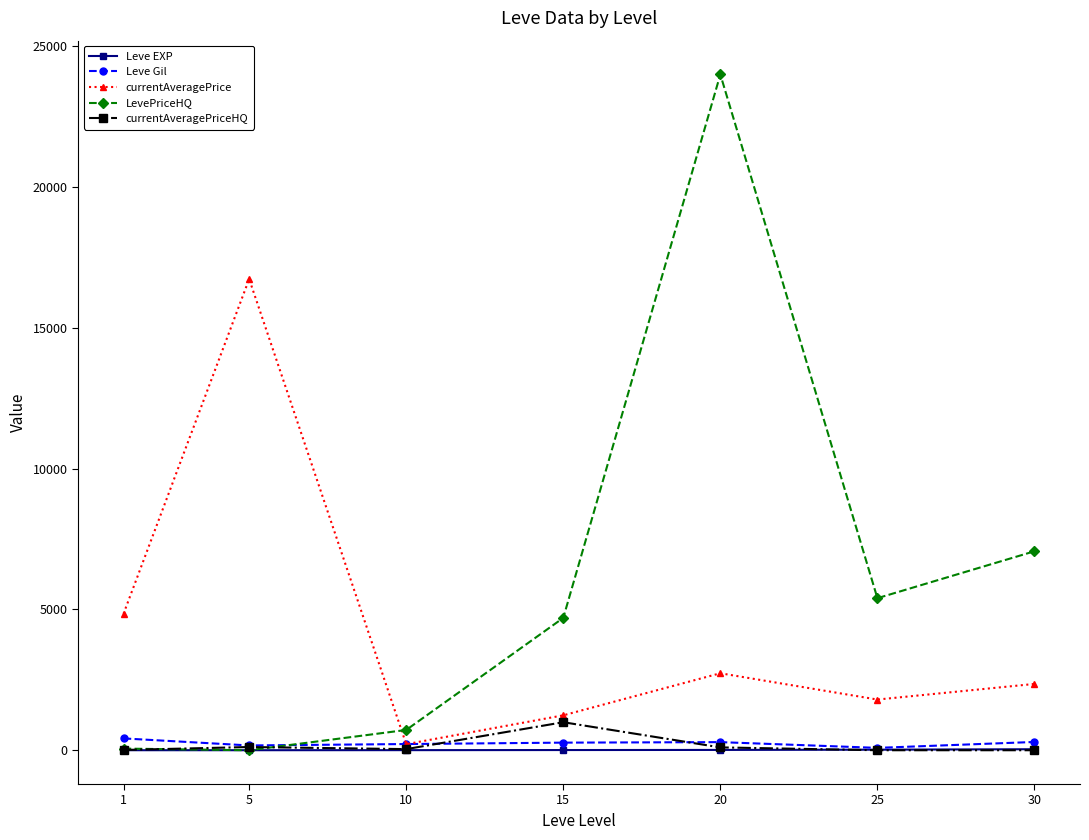

The value of LevePriceHQ at 20 is 24000.0. True or false?

True